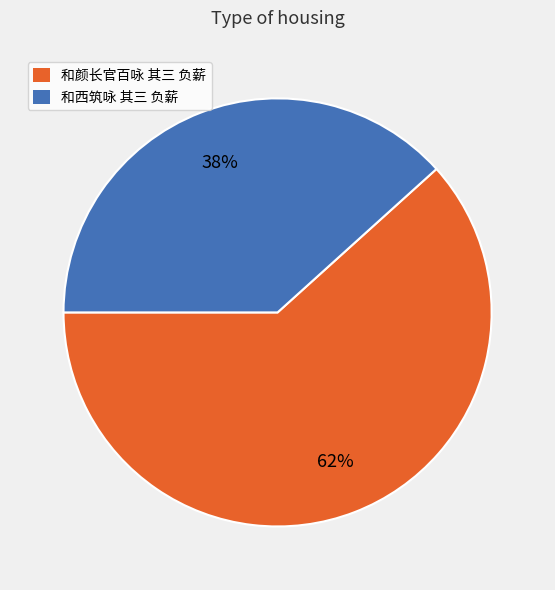

Rank the categories by value from highest to lowest.

和颜长官百咏 其三 负薪, 和西筑咏 其三 负薪